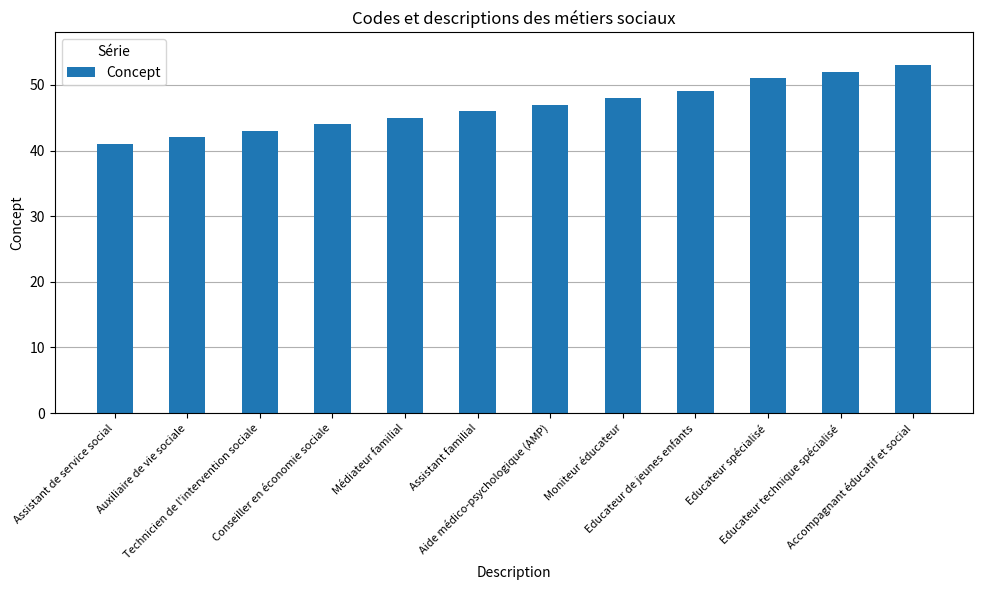

The value at Educateur spécialisé is 77. True or false?

False